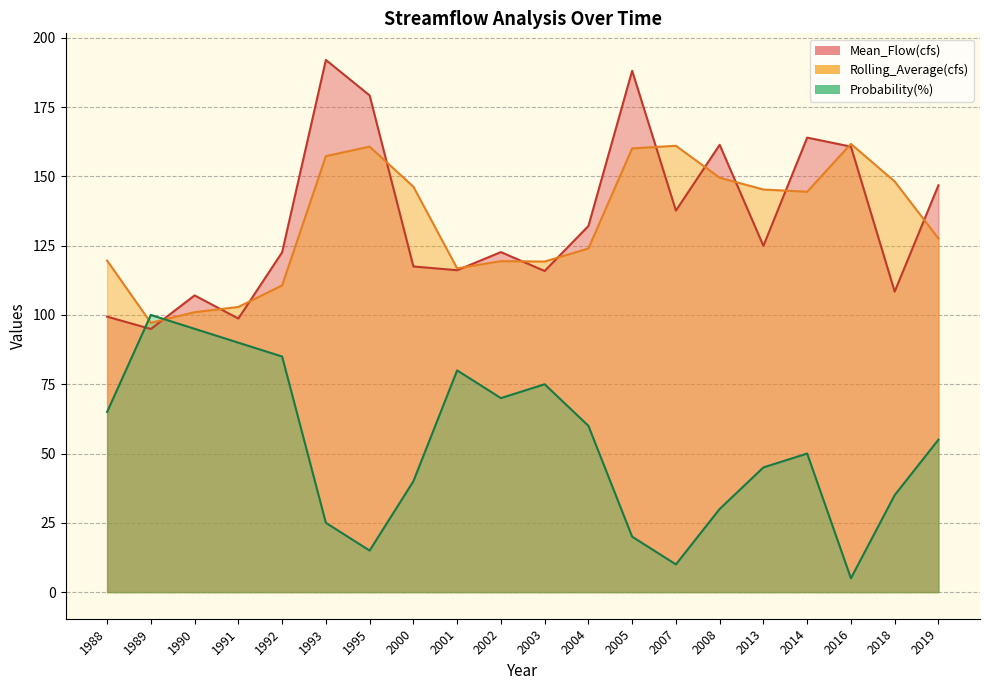

What is the difference between the second highest and second lowest values in the Probability(%) series?

85.0